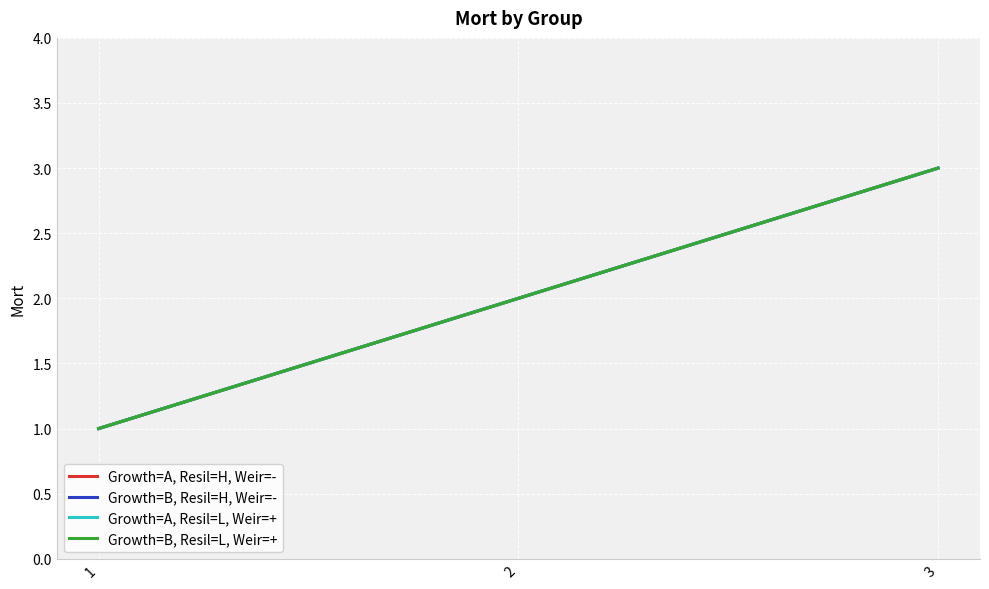

At which label does Growth=B, Resil=H, Weir=- reach its peak?

3